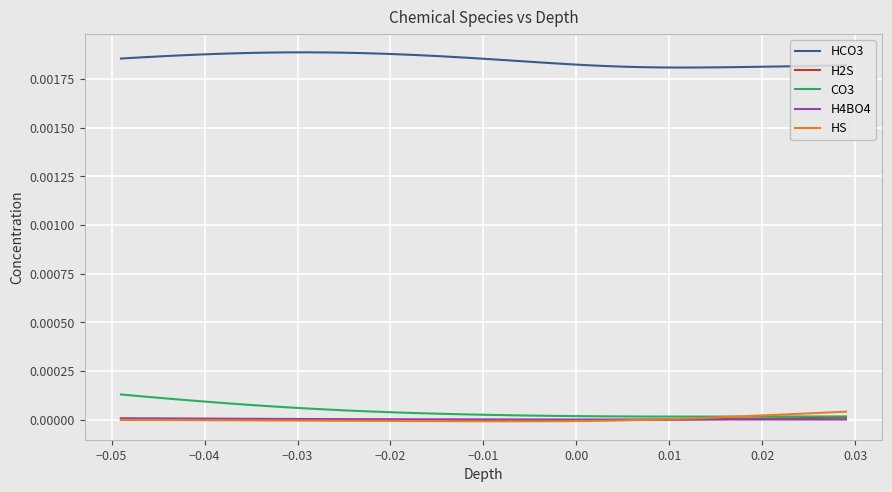

True or false: HCO3 and CO3 intersect in this chart.

False